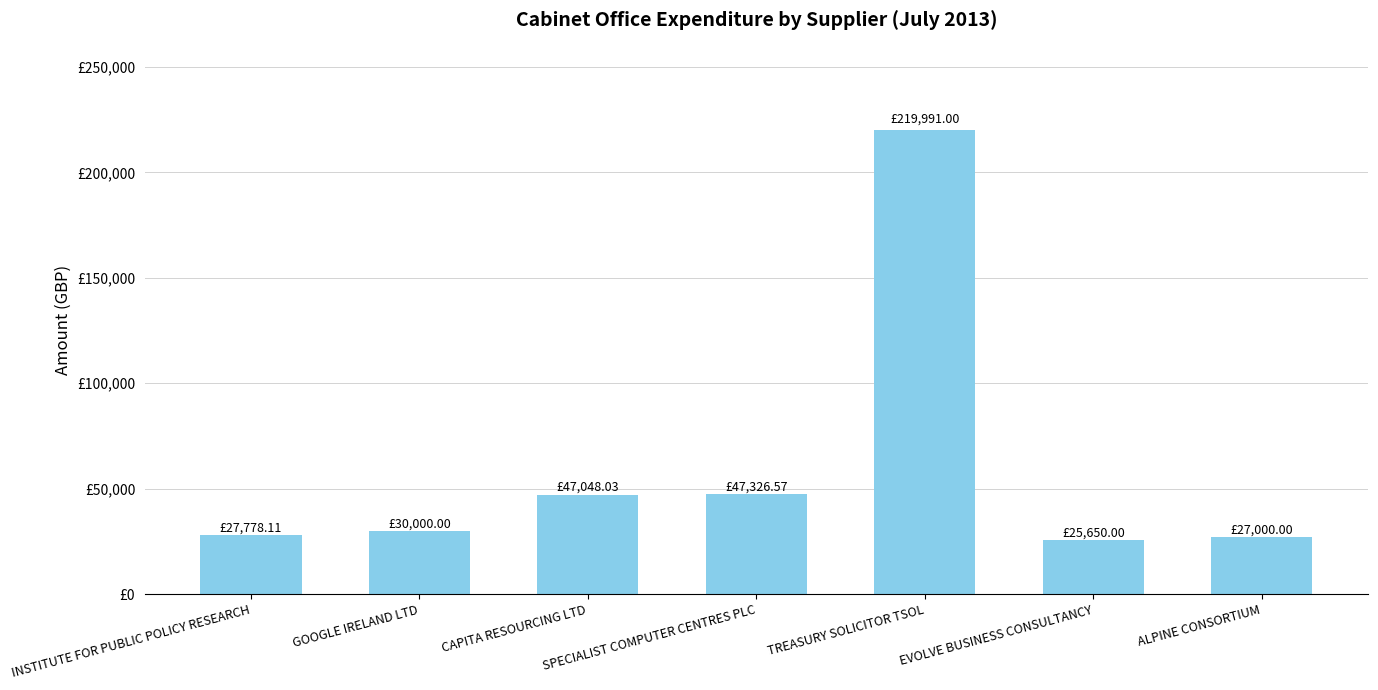

Are the bars horizontal?

No